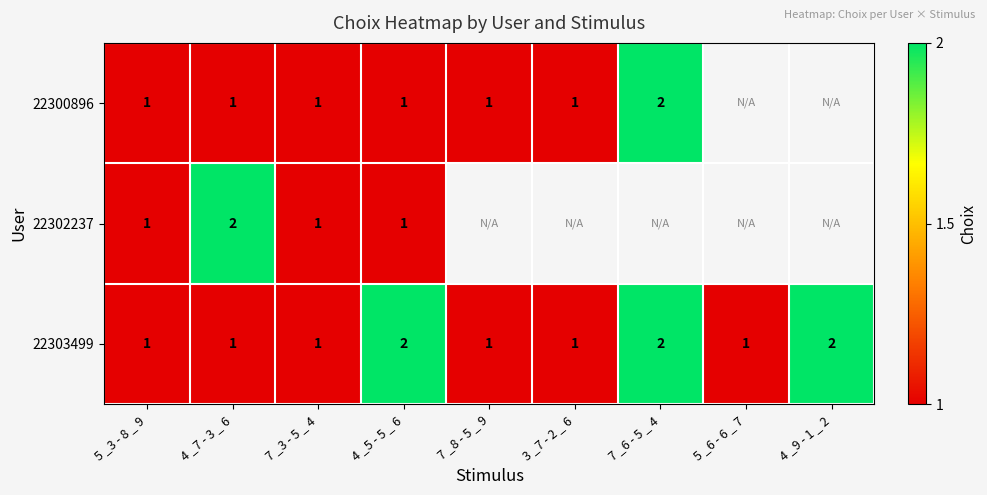

True or false: 22302237 has a value of 1 at 5 _3 - 8 _ 9.

True